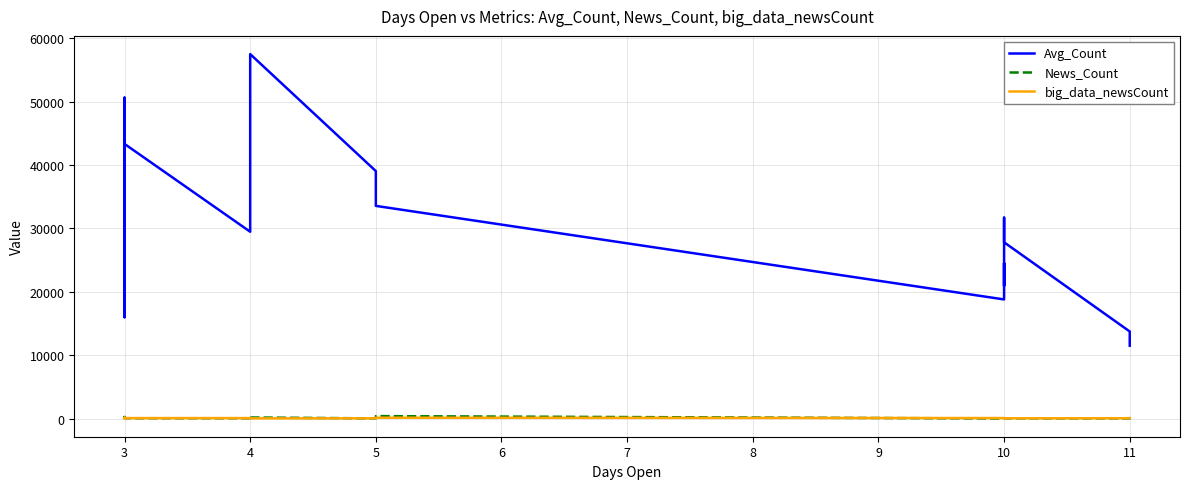

What are all the series names shown in the legend?

Avg_Count, News_Count, big_data_newsCount